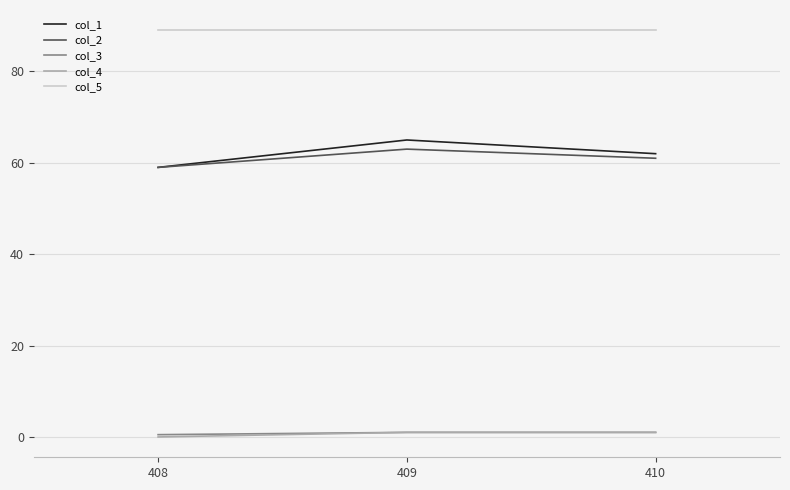

Does the chart display data point markers on the line(s)?

No